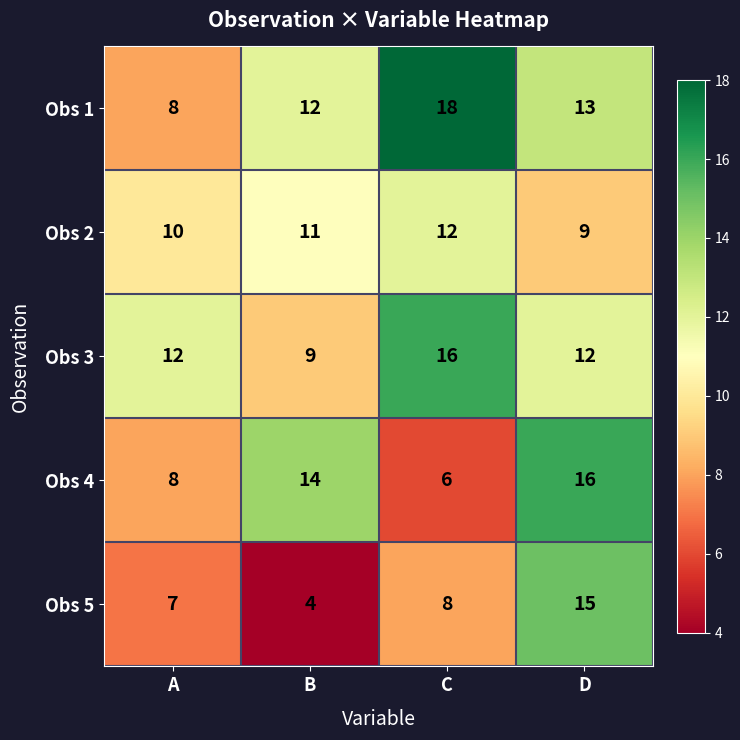

At D, list the series in order from largest to smallest.

Obs 4, Obs 5, Obs 1, Obs 3, Obs 2